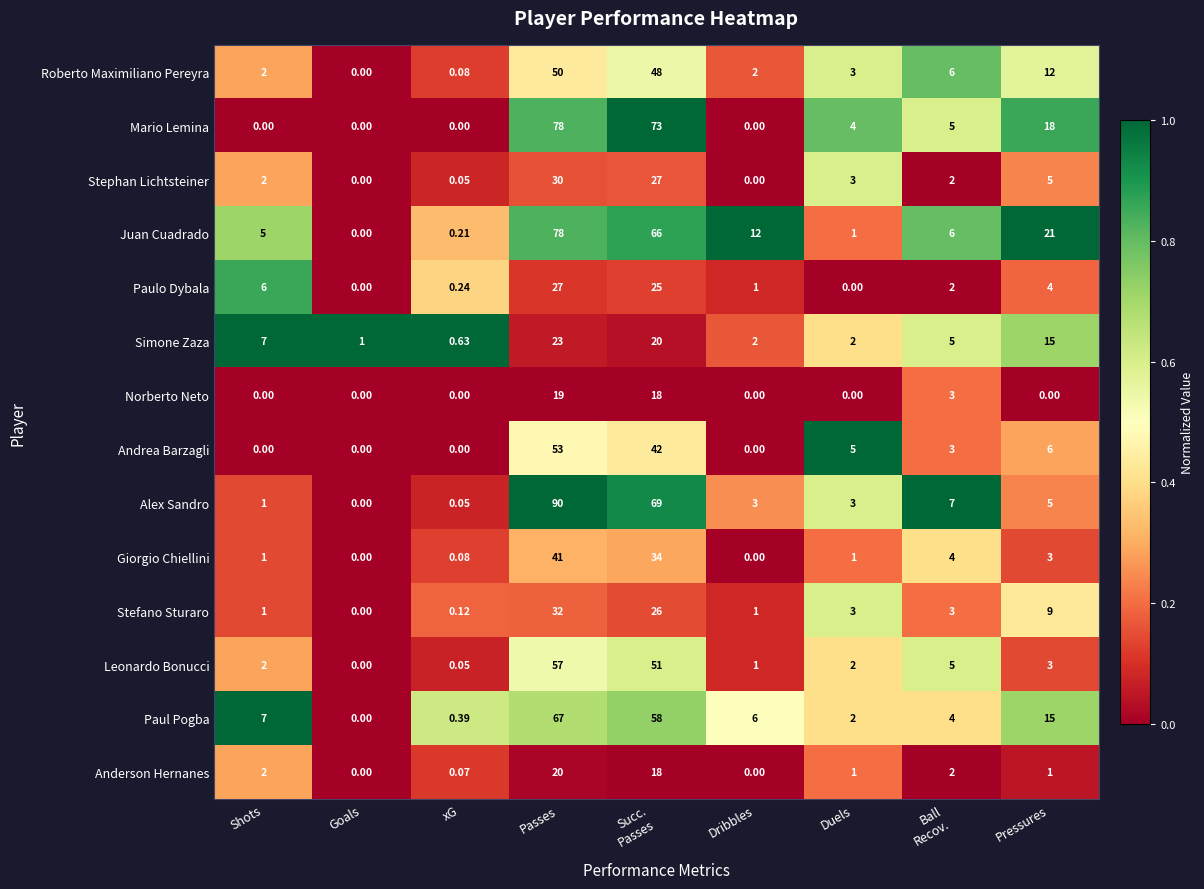

Which series has the largest range (max minus min)?

Alex Sandro